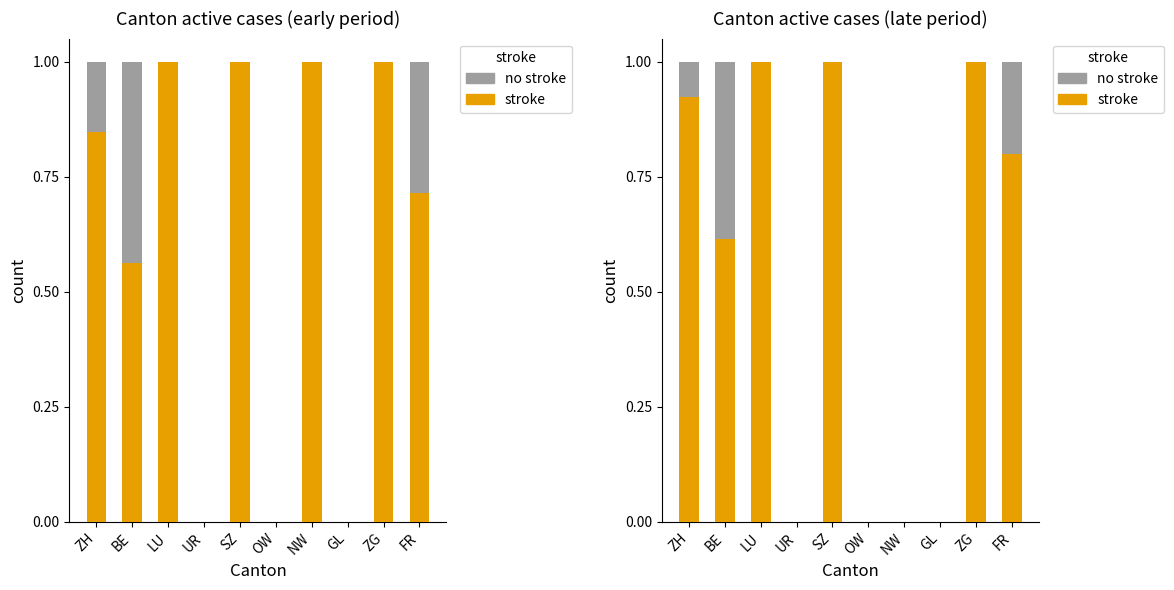

Between OW and SZ, which is larger?

SZ